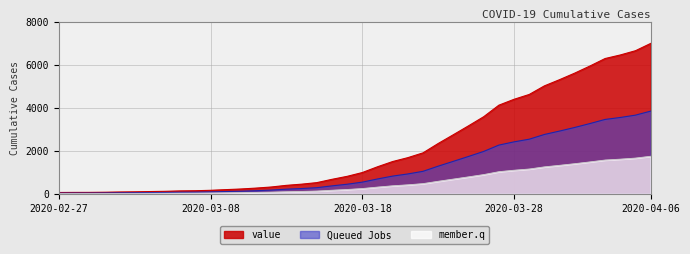

How many lines are shown in the chart?

3